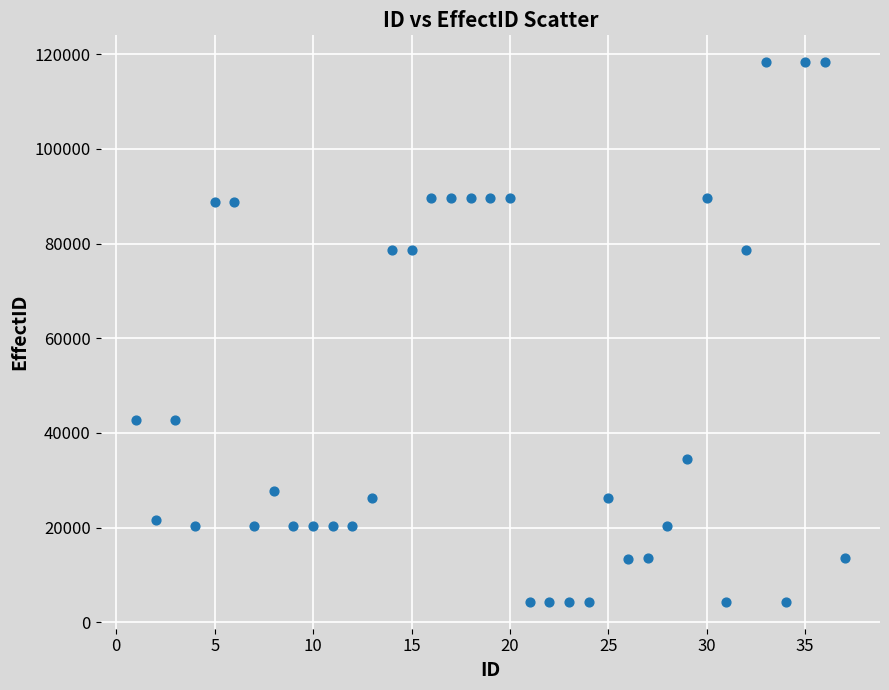

What is the range of Y values (max minus min)?

113976